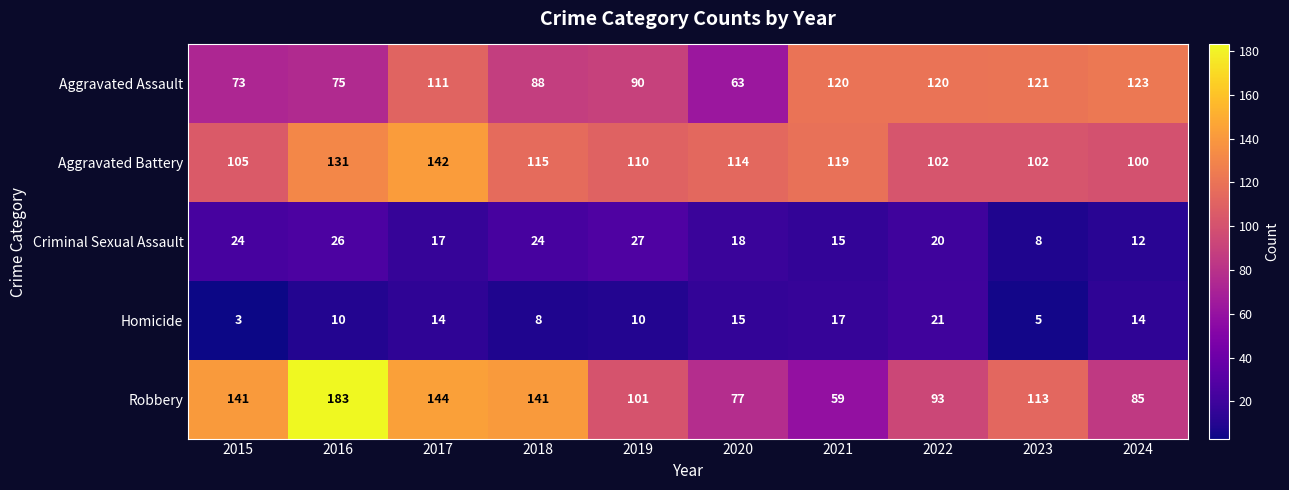

Read the Aggravated Battery value at 2022.

102